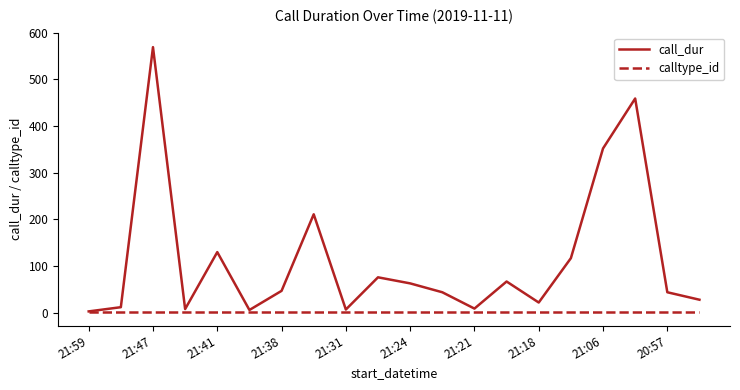

Which series has the largest range (max minus min)?

call_dur